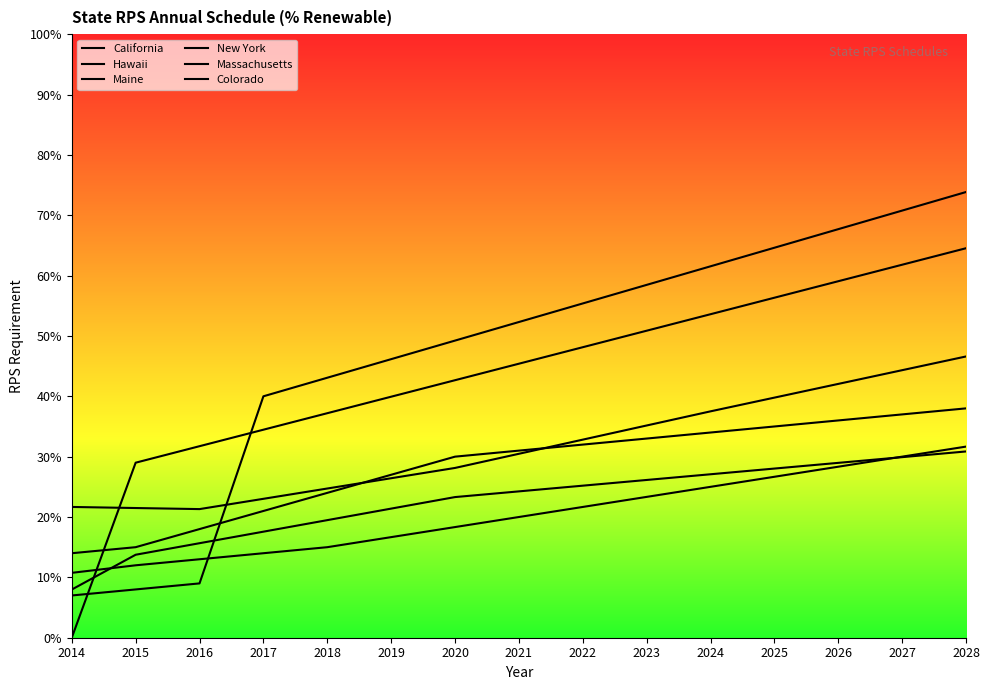

How many lines are shown in the chart?

6